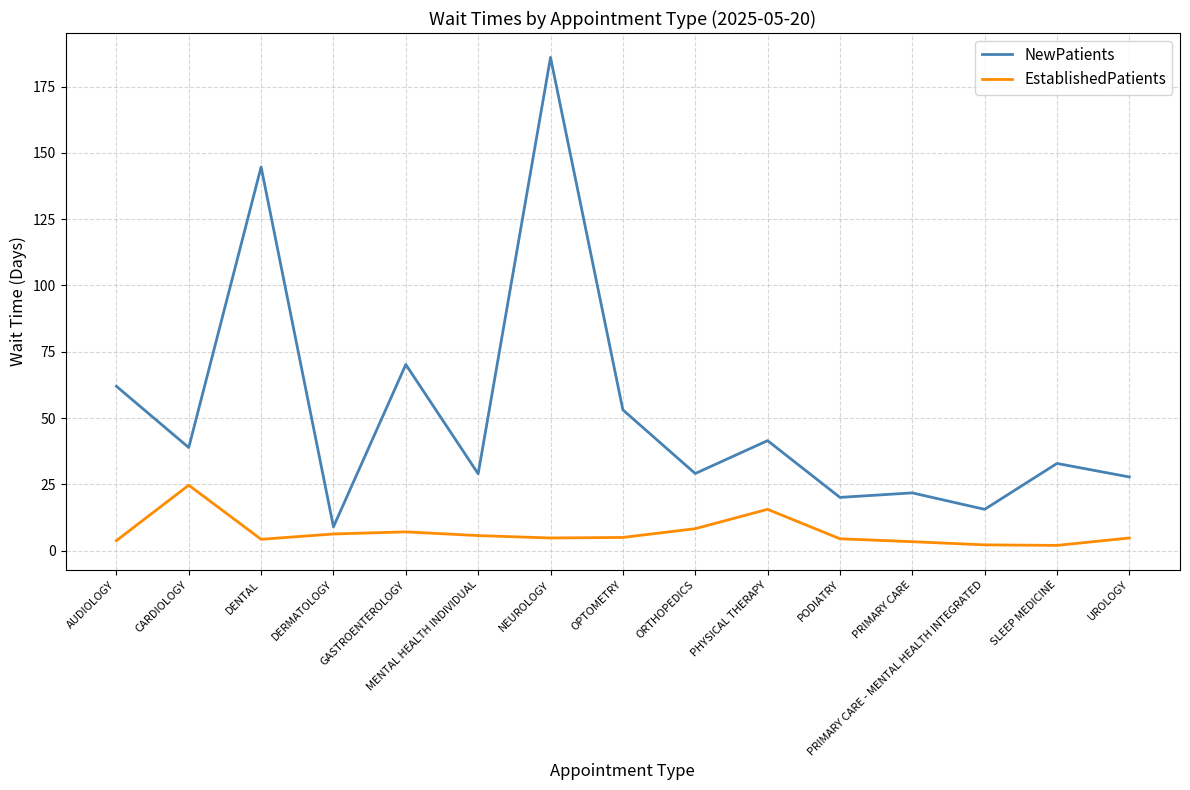

What position from the left is OPTOMETRY?

8